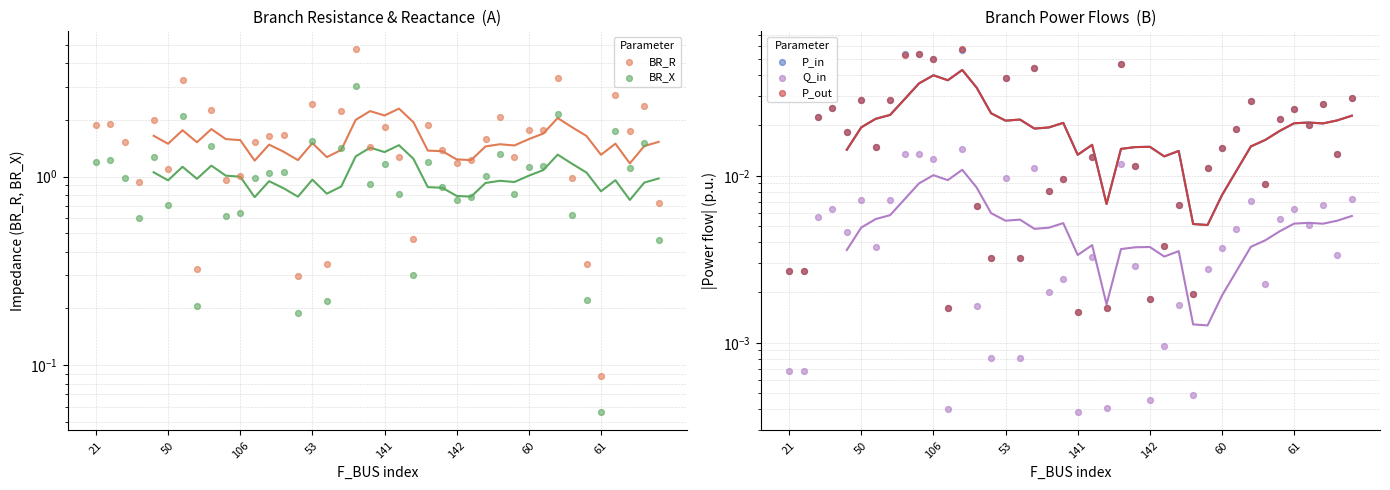

Which series has the widest spread of Y values?

BR_R